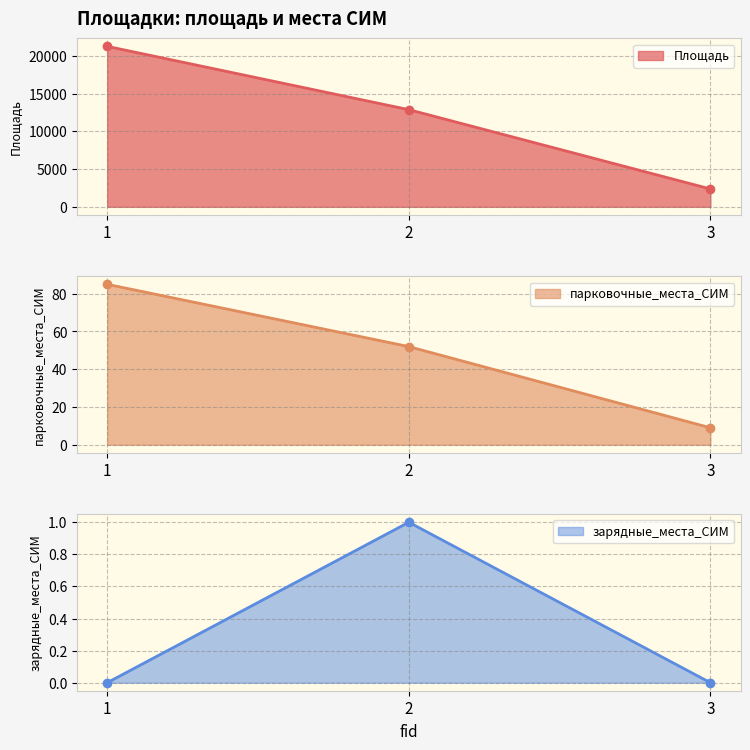

True or false: Площадь has a value of 1527 at 3.

False